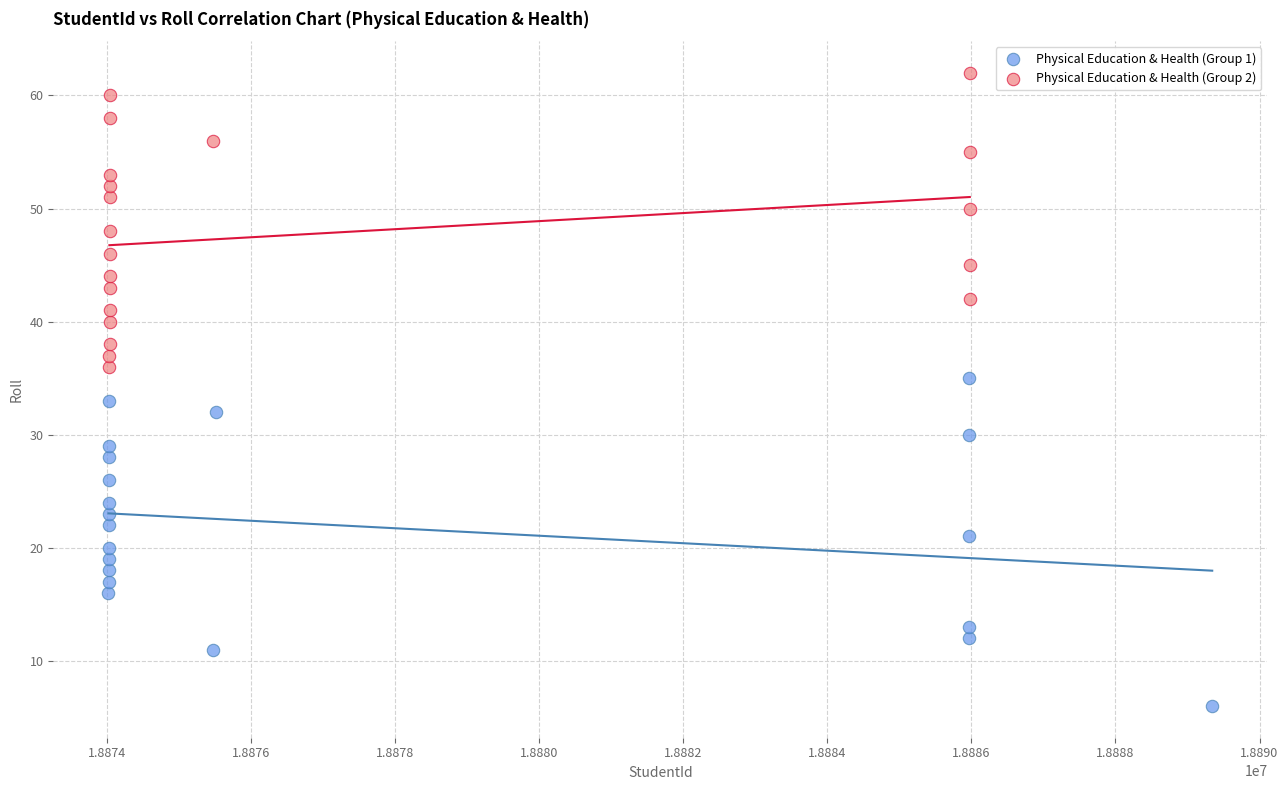

Which series contains the lowest Y value?

Physical Education & Health (Group 1)